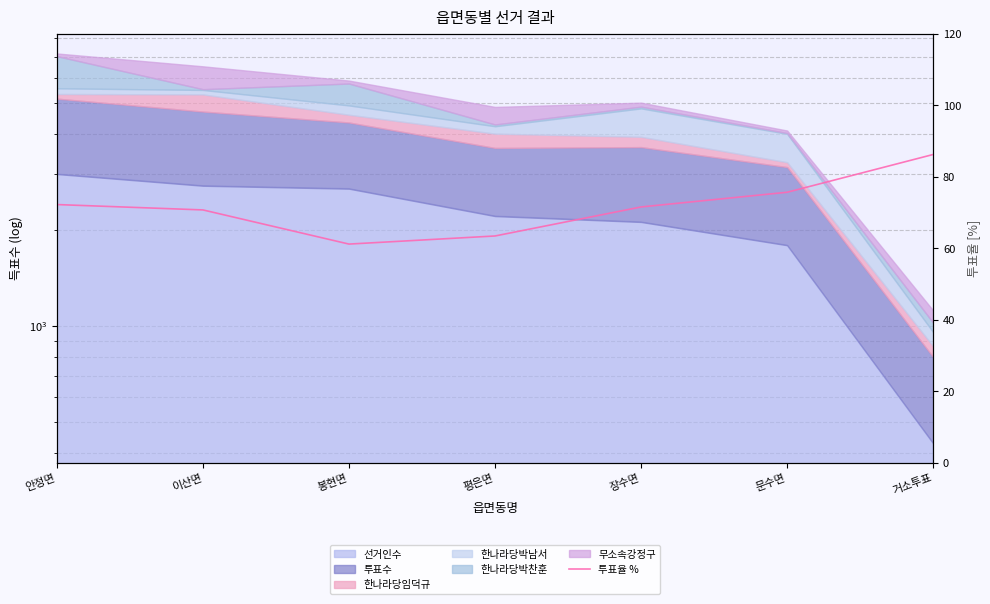

What is the value of the 5th point from the left?

71.6